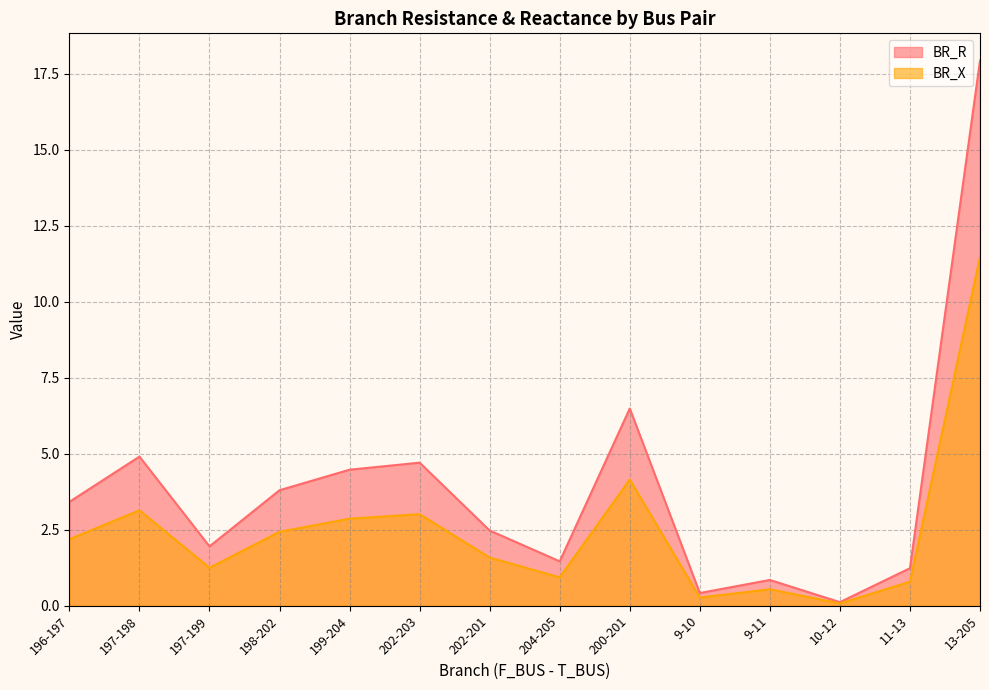

What is the difference between the highest and lowest values at 196-197?

1.2